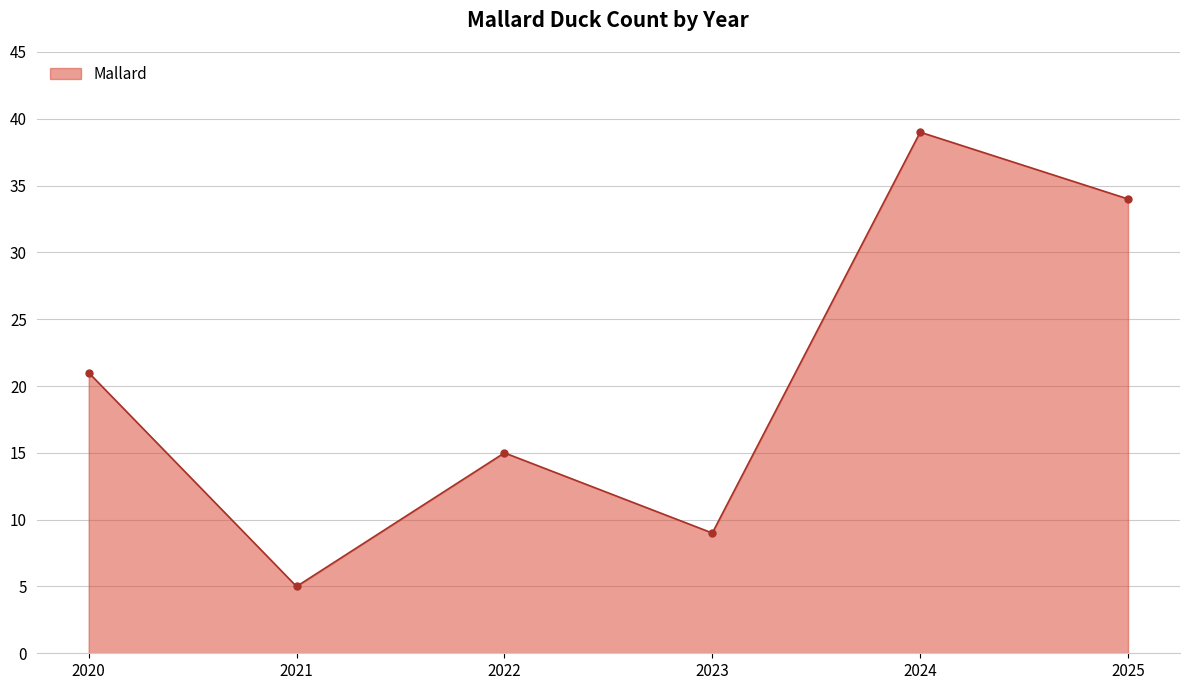

Rank the categories by value from highest to lowest.

2024, 2025, 2020, 2022, 2023, 2021